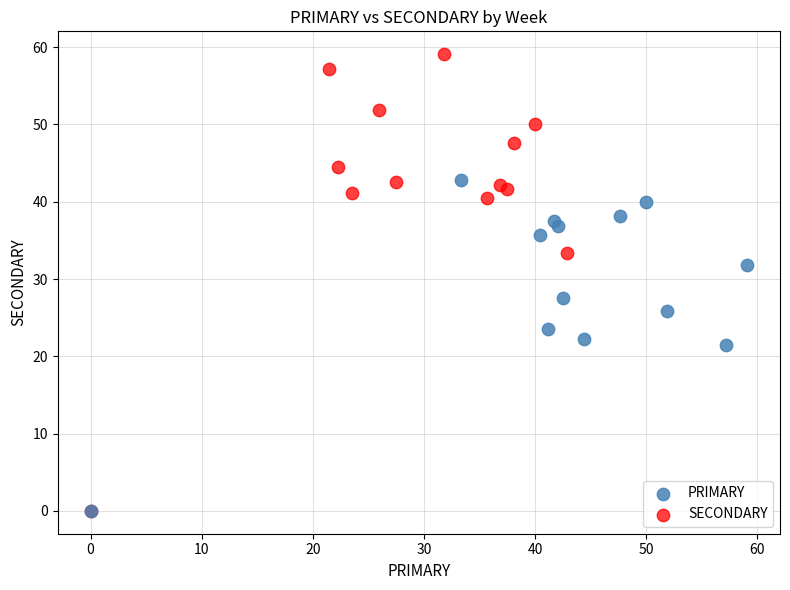

Which series contains the highest Y value?

SECONDARY